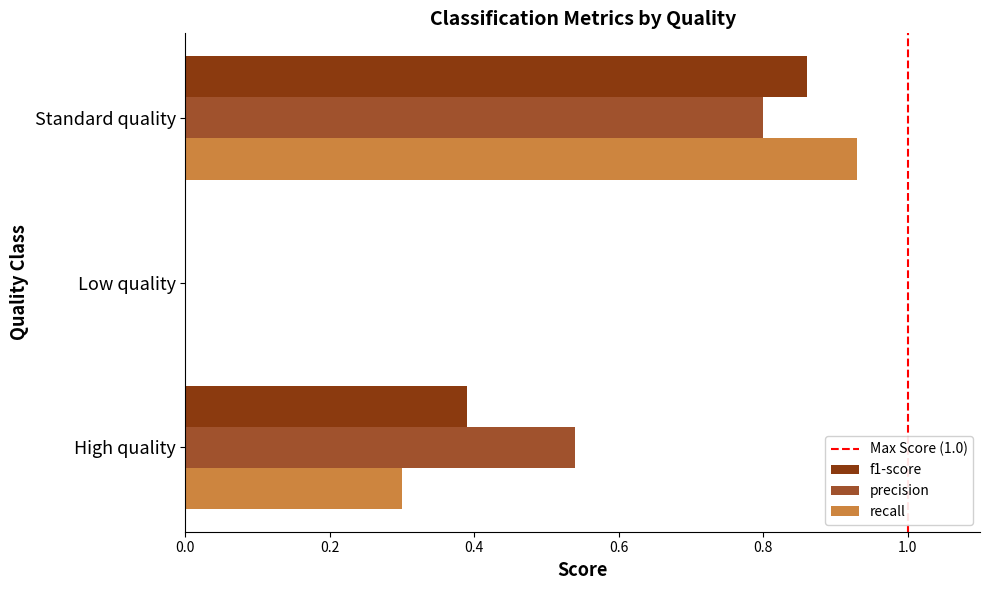

What is the sum of all recall values?

1.2